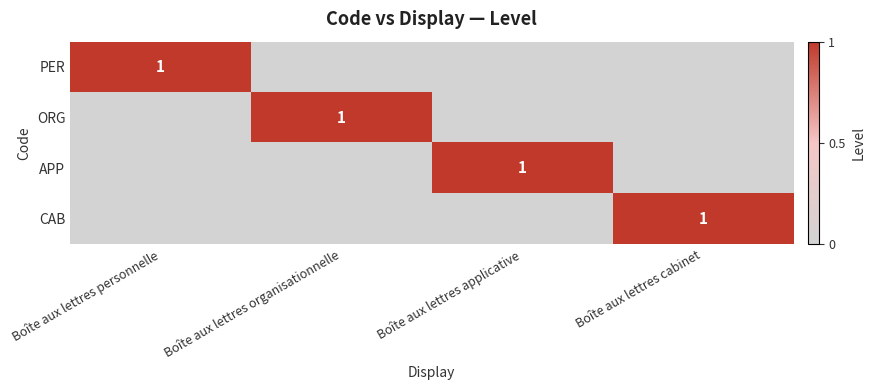

True or false: PER has a value of 1 at Boîte aux lettres personnelle.

True